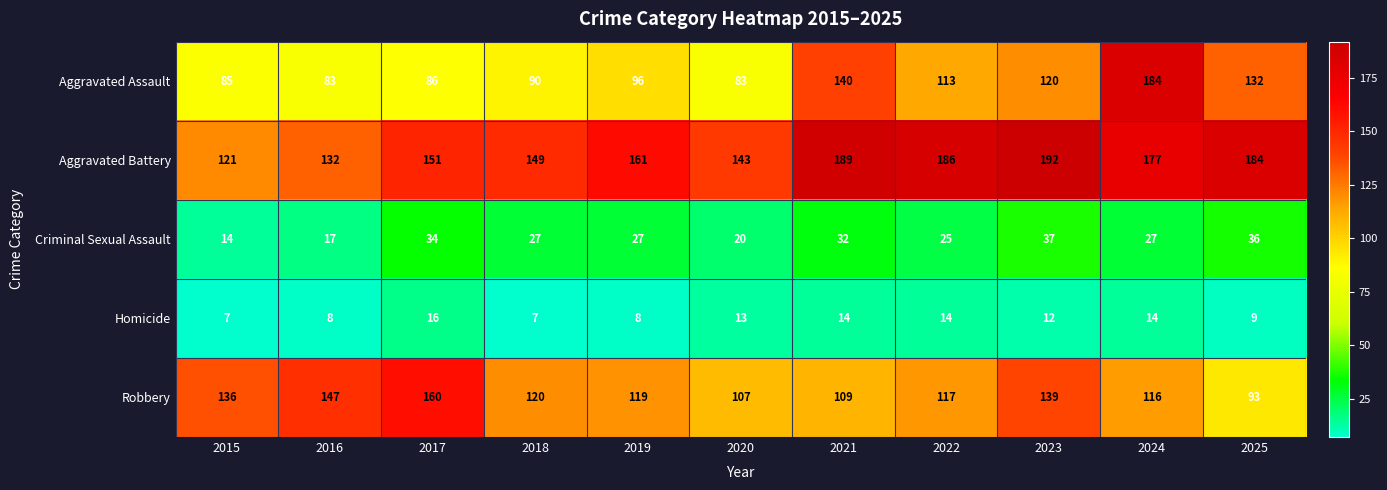

Is it true that Criminal Sexual Assault equals 15 at 2018?

False